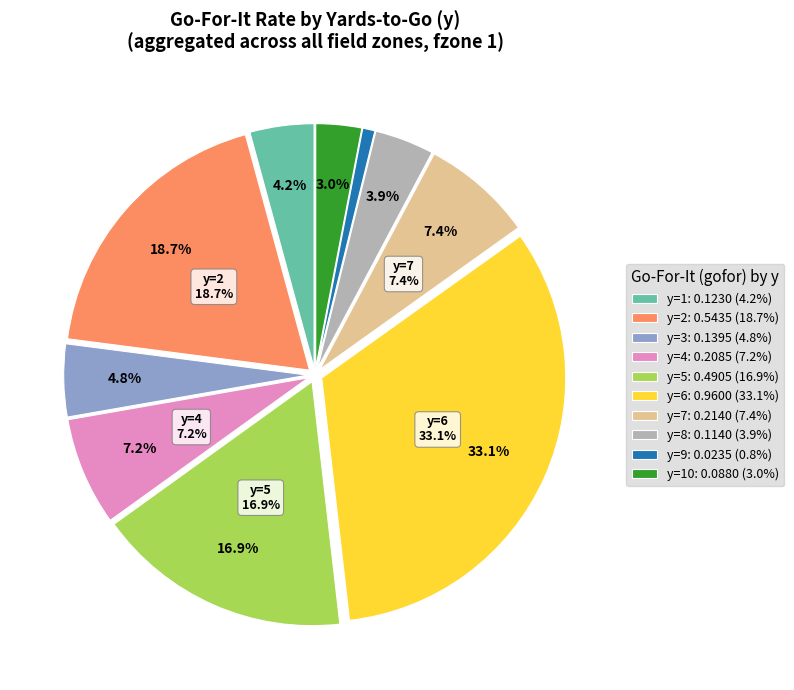

To the nearest percent, what is the difference between the y=10 and y=7 slice percentages?

4%